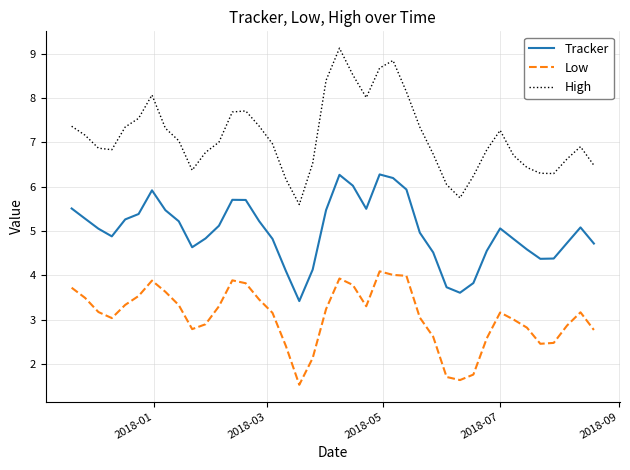

List the series in order of their overall mean, highest first.

High, Tracker, Low